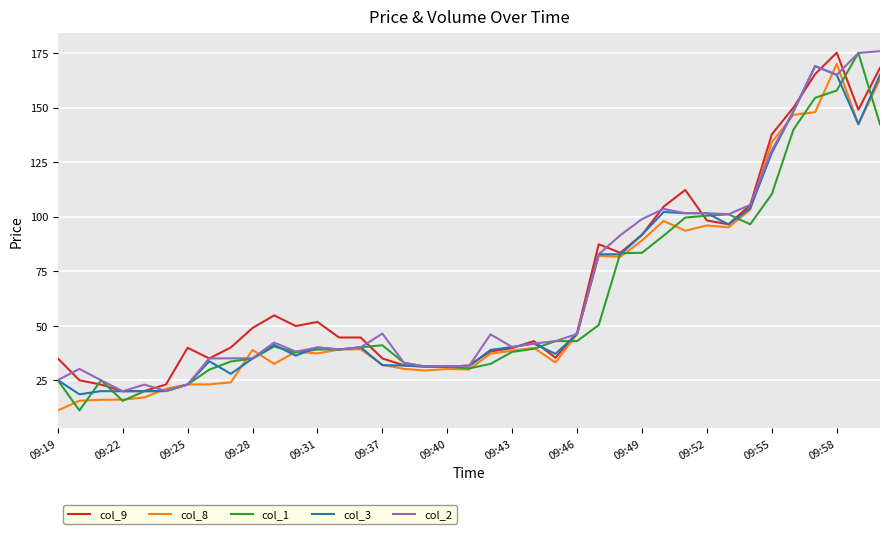

Does the chart display data point markers on the line(s)?

No